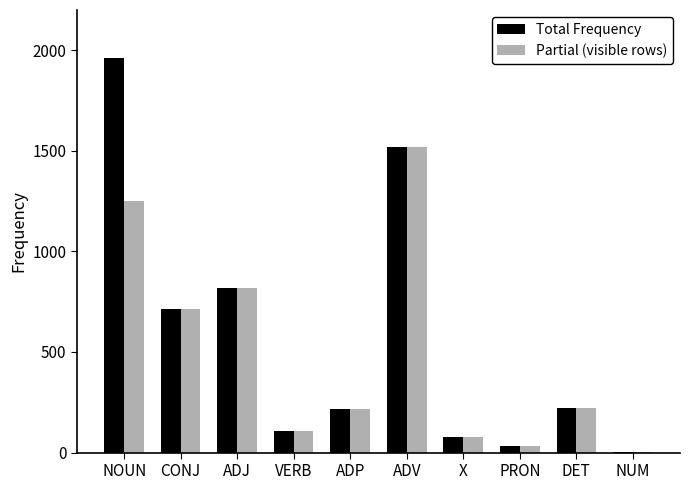

What is the sum of all Total Frequency values?

5672